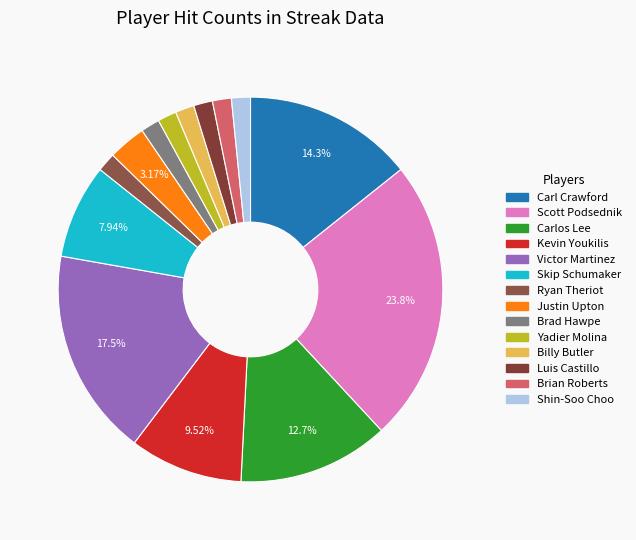

Does any single category account for the majority?

No